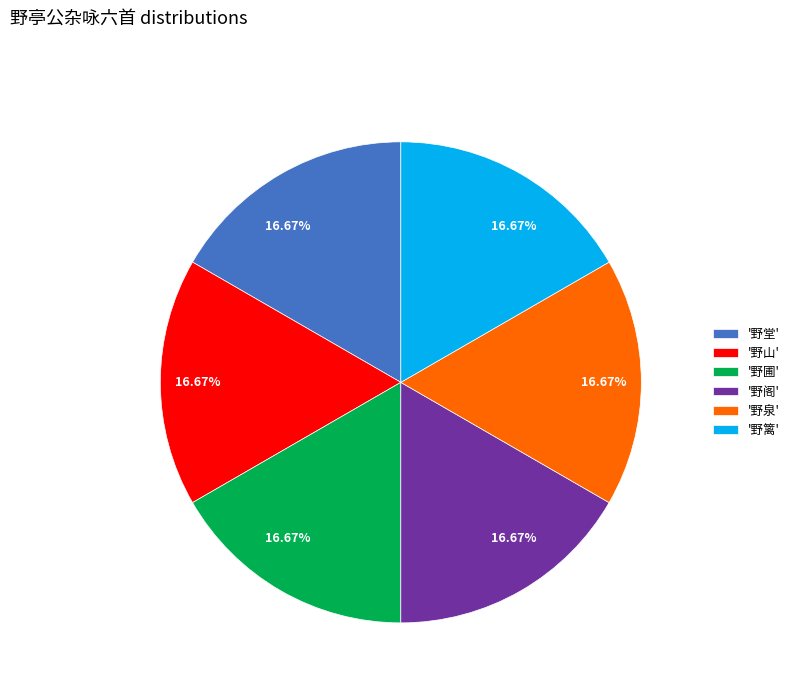

What is the ratio of the value at '野篱' to the value at '野堂'?

1.0